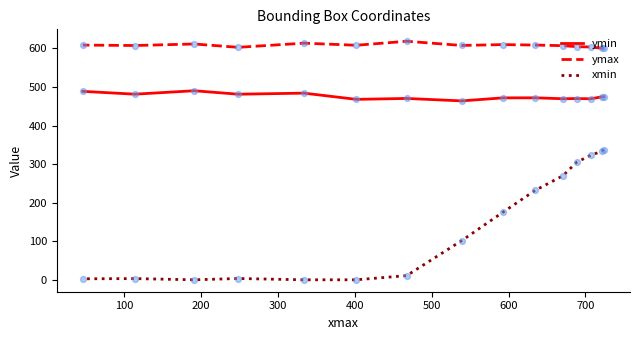

Which series has the widest spread of Y values?

xmin